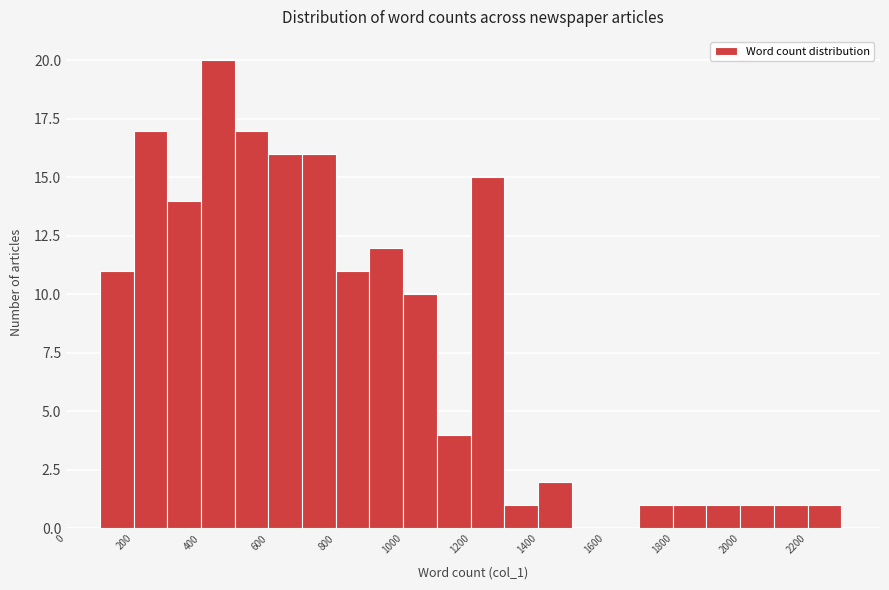

Which range on the x-axis has the tallest bar?

400 to 500